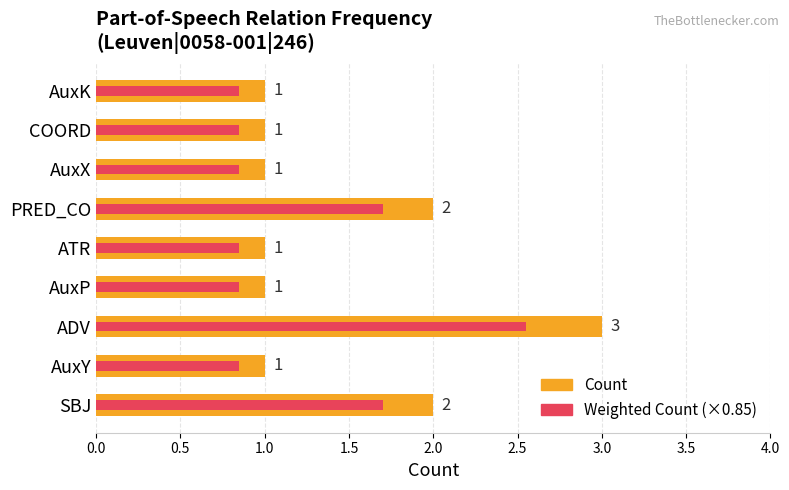

Reading left to right, list all the values displayed in this chart.

Count: 2.0	1.0	3.0	1.0	1.0	2.0	1.0	1.0	1.0
Weighted Count: 1.7	0.8	2.5	0.8	0.8	1.7	0.8	0.8	0.8